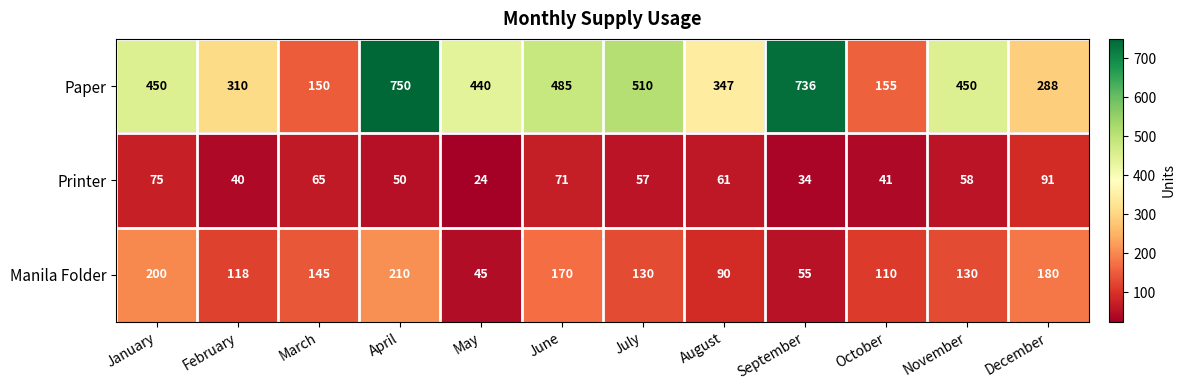

Which category has the lowest value across all series?

May